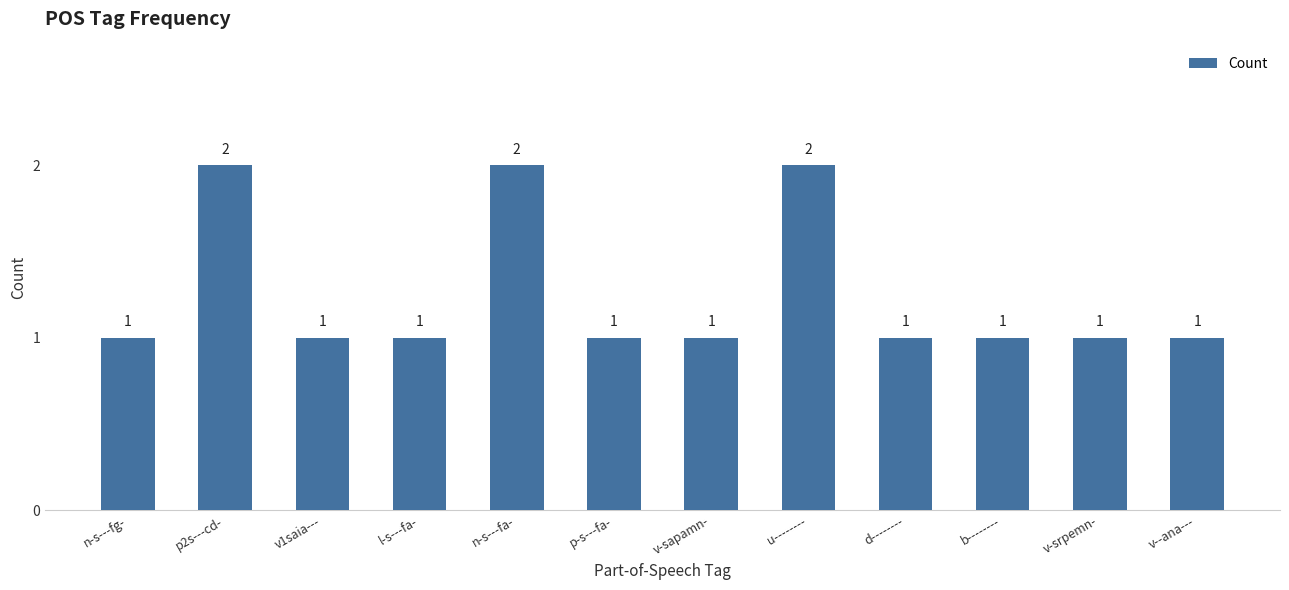

What is the sum of all values?

15